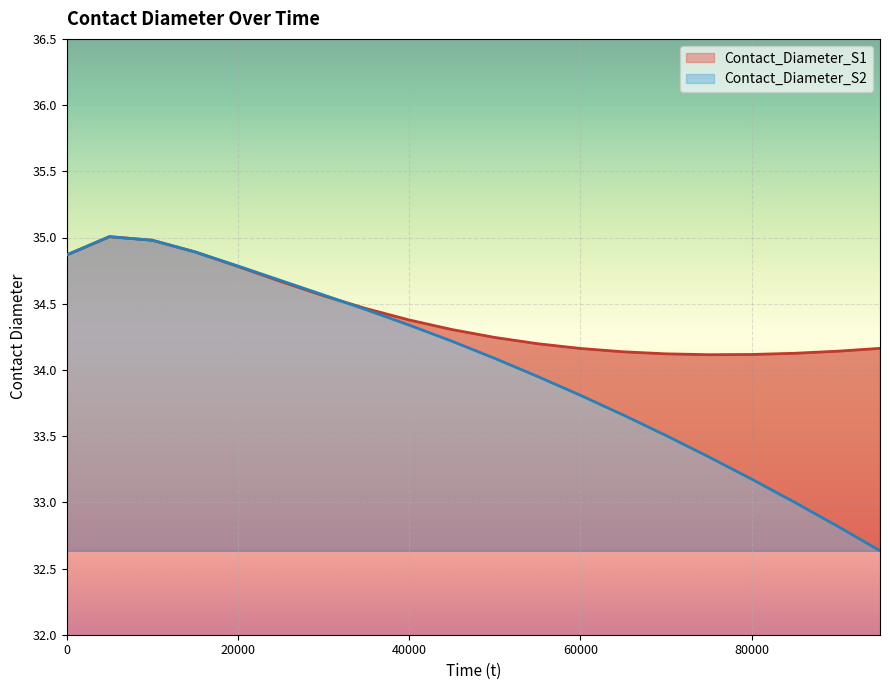

At which category does the chart reach its peak across all series?

5000